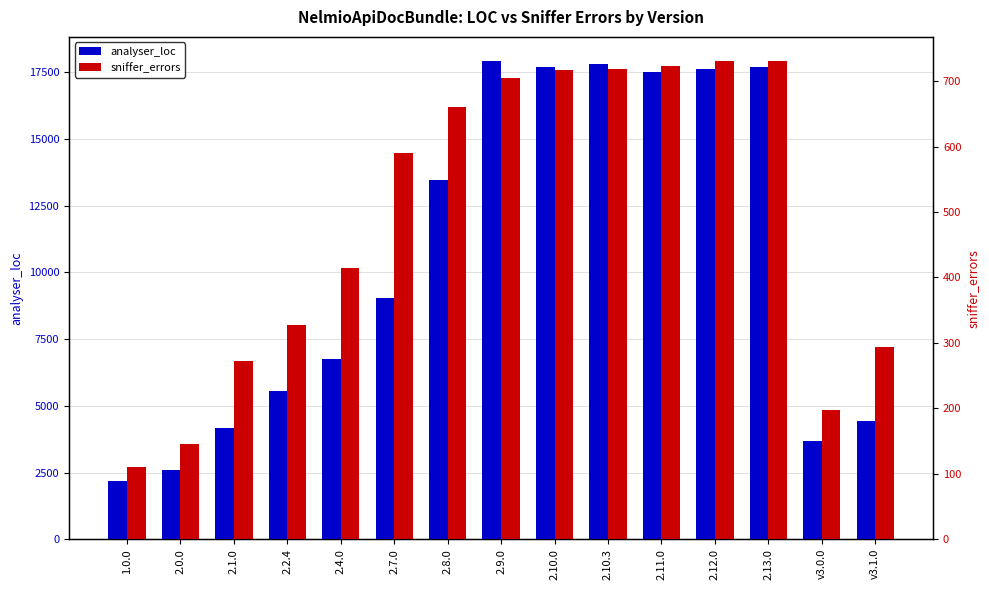

At 2.2.4, list the series in order from smallest to largest.

analyser_loc, sniffer_errors (scaled)